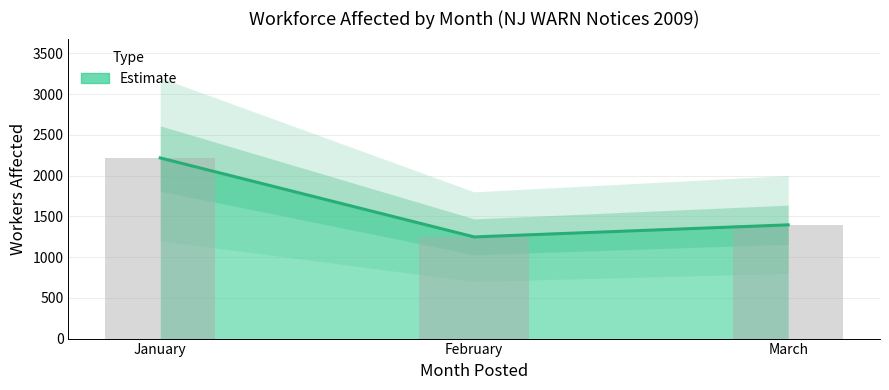

Which label corresponds to the largest value in the chart?

January